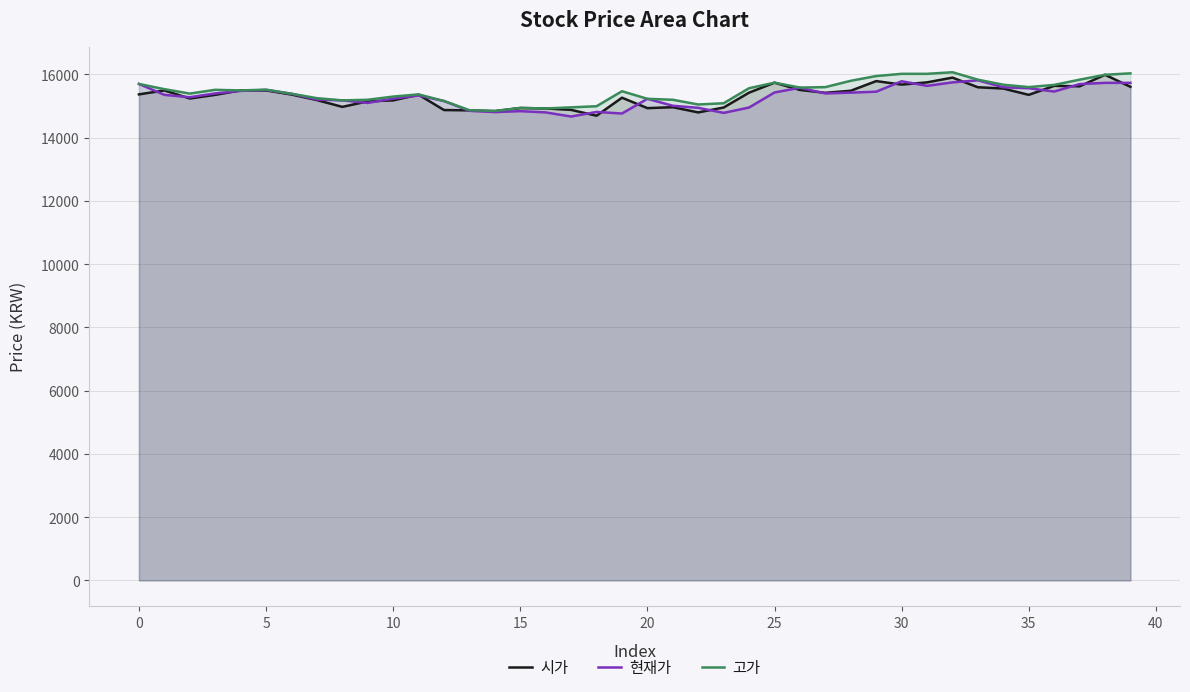

The 현재가 series shows 27177 at 35. True or false?

False